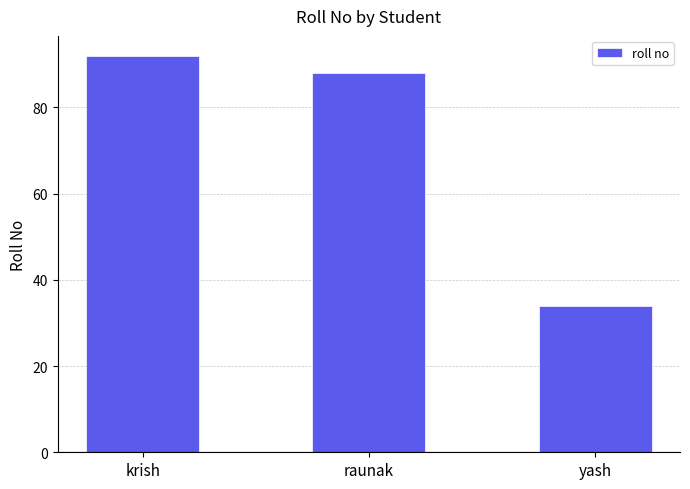

What is the greatest value displayed?

92